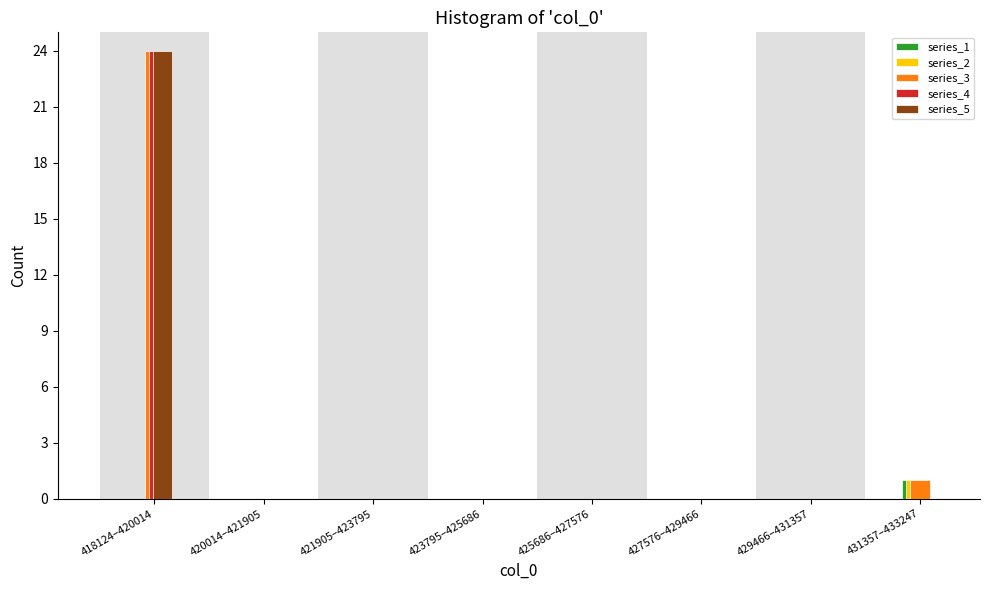

True or false: series_3 has a value of -15 at 427576–429466.

False